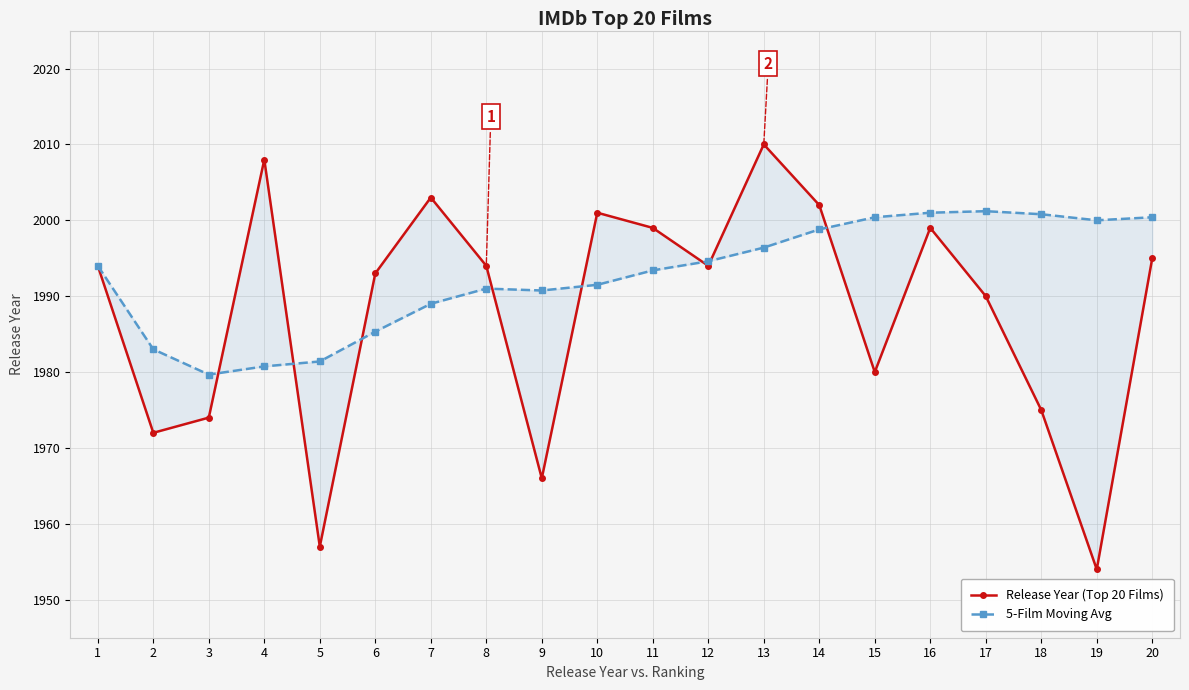

What value does the Release Year (Top 20 Films) series have at 10?

2001.0